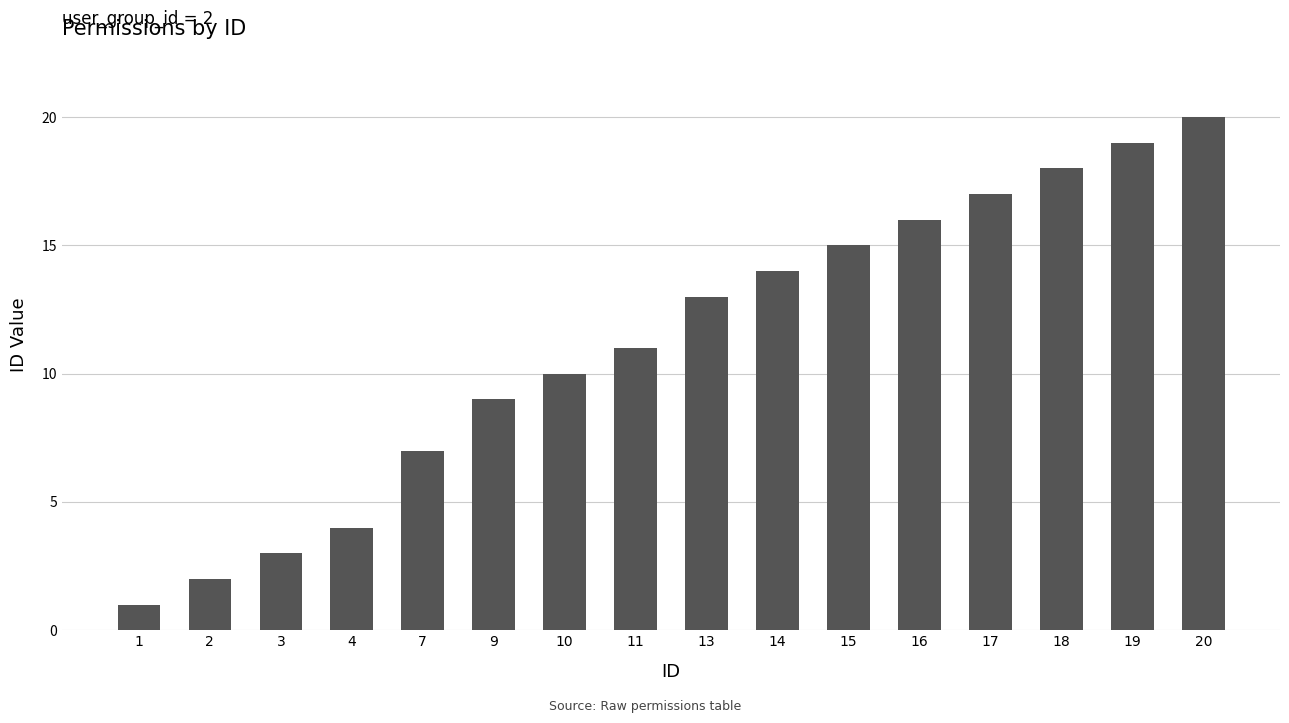

List the labels in order of value, largest first.

20, 19, 18, 17, 16, 15, 14, 13, 11, 10, 9, 7, 4, 3, 2, 1